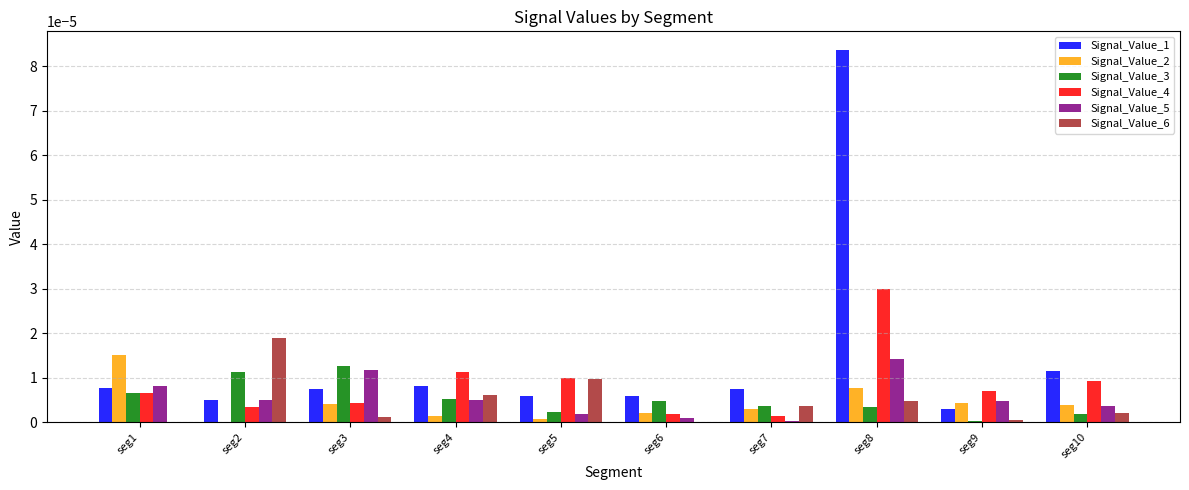

How many series are shown in this chart?

6